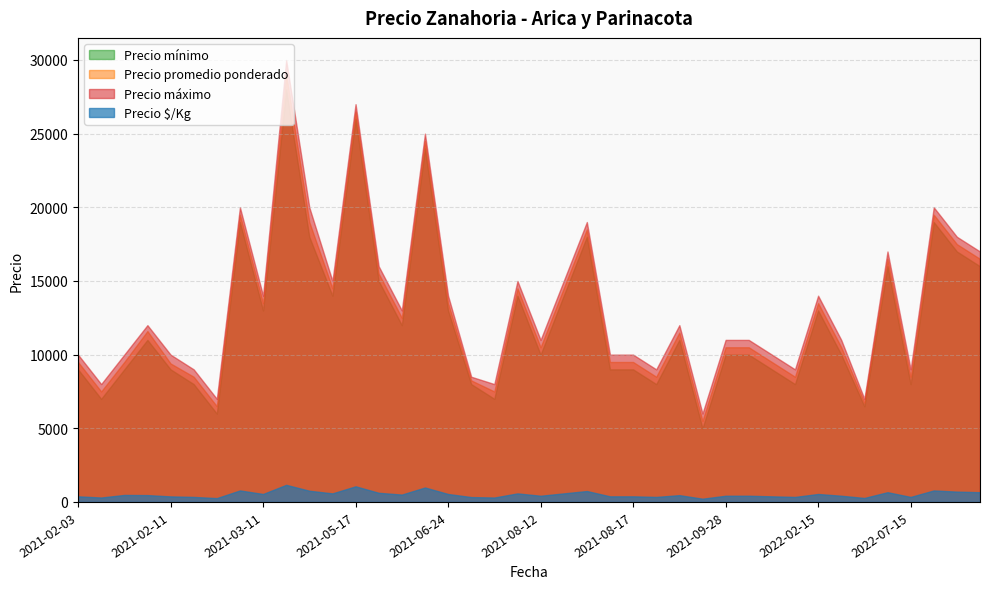

True or false: Precio promedio ponderado and Precio $/Kg intersect in this chart.

False